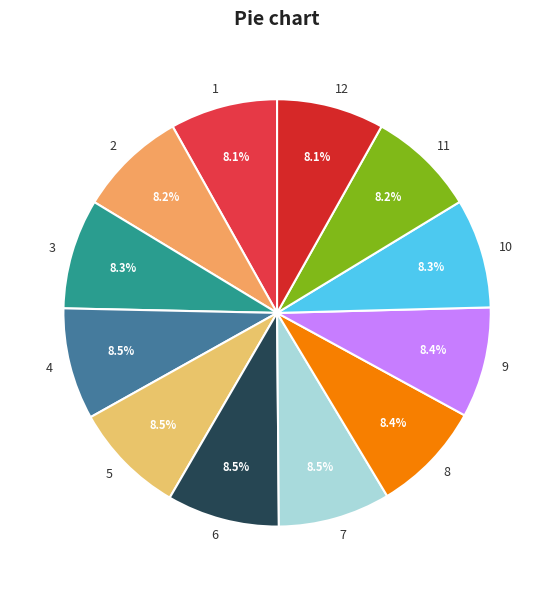

Does 12 represent more than half of the total?

No